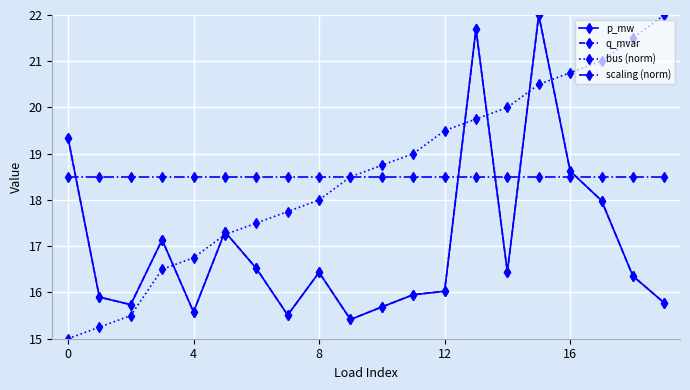

Rank the series by their maximum value, from lowest to highest.

scaling (norm), p_mw, q_mvar, bus (norm)